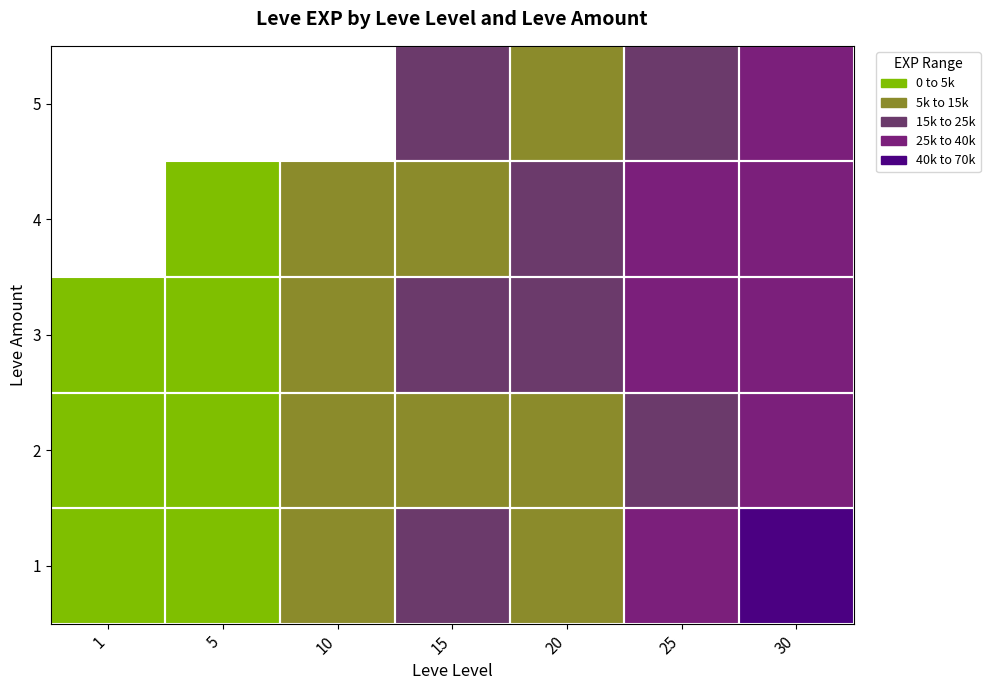

Is the value of 4 at 10 greater than the value of 1 at 30?

No